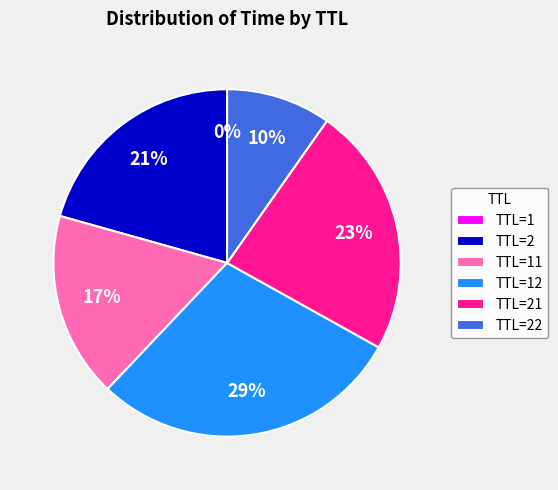

What percentage is the TTL=22 slice, to the nearest percent?

10%